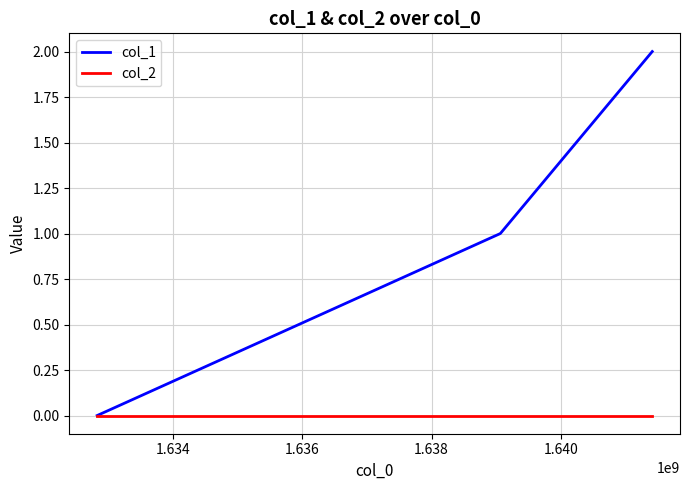

Reading left to right, extract all data points from this chart.

col_1: 0	1	2
col_2: 0	0	0